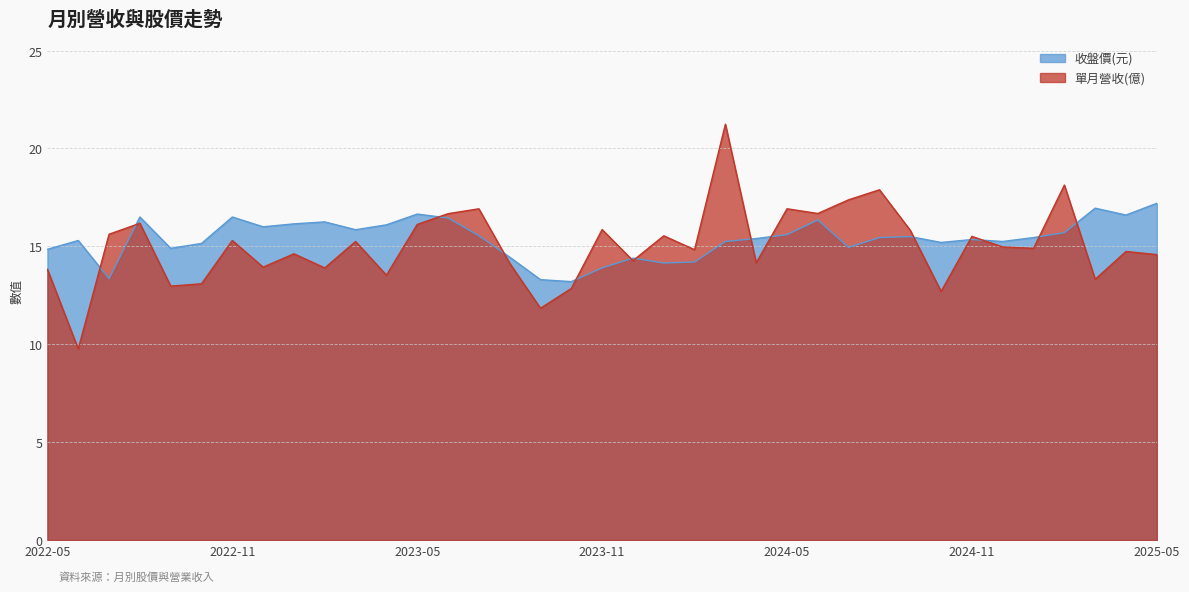

True or false: 收盤價(元) has more than 0 interior local peaks.

True